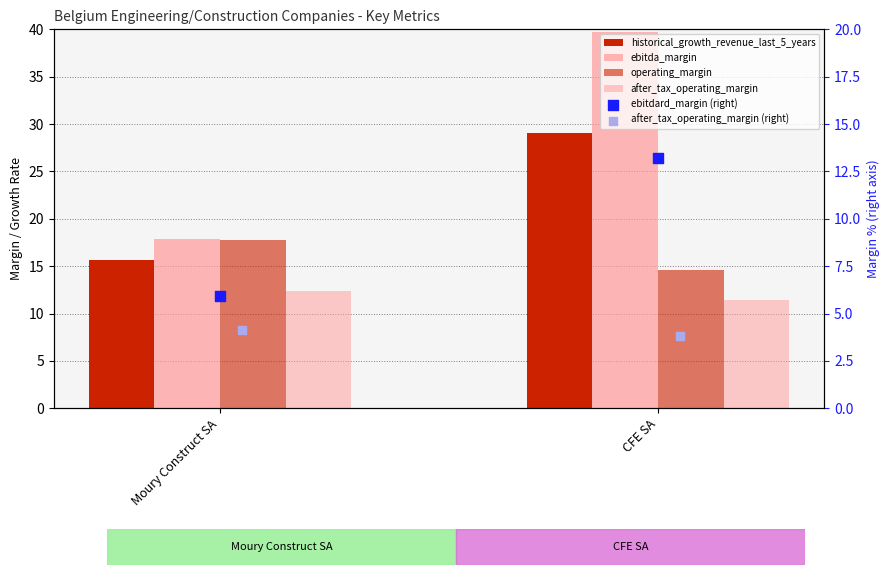

At which category is the sum across all series the highest?

CFE SA